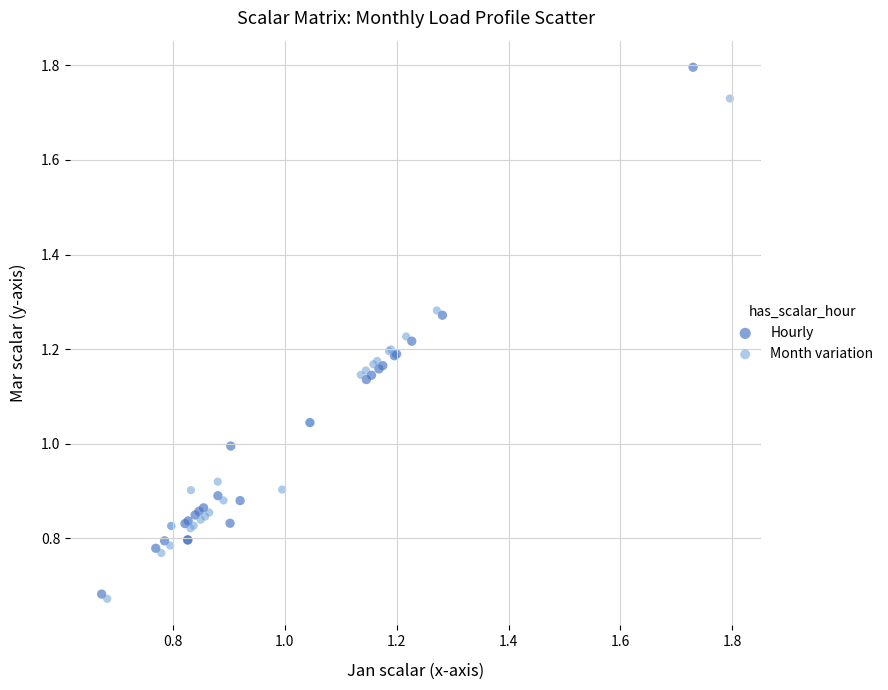

Which series contains the highest Y value?

Hourly